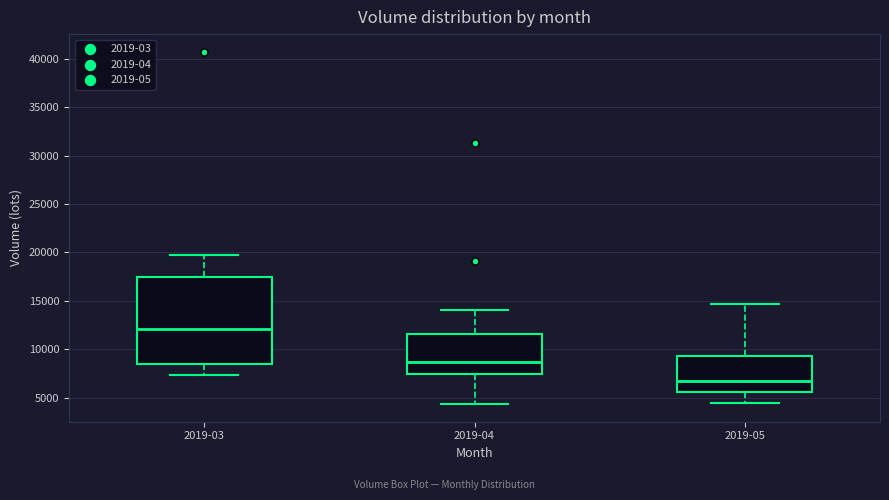

Where is the upper edge of the box for 2019-03 on the y-axis? The values are not printed on the chart, so give them approximately, as read against the axis.

17500